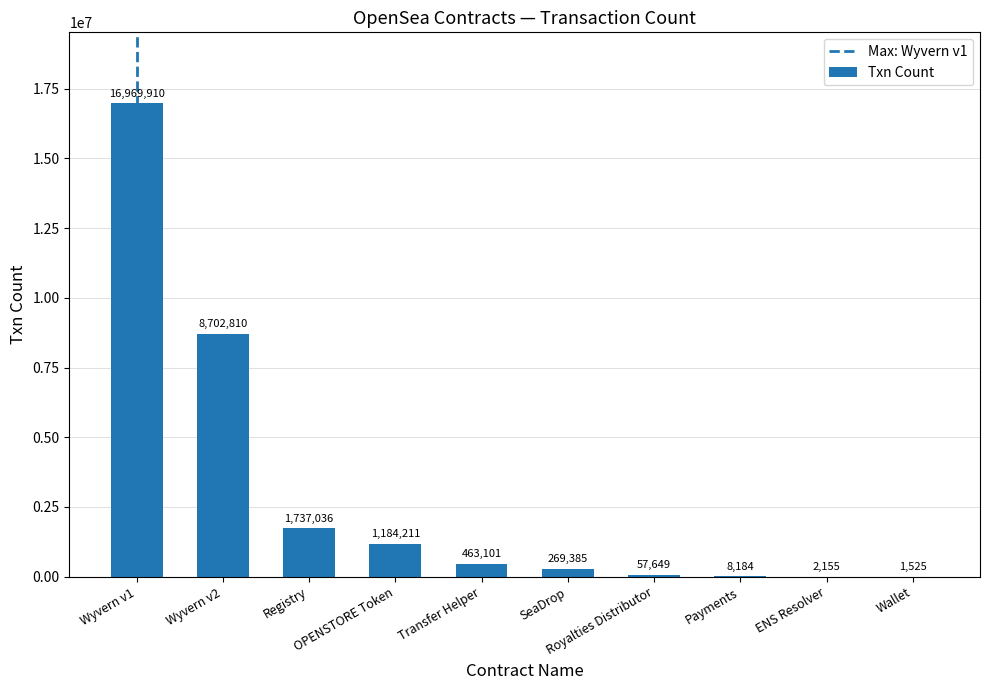

What is the sum of all values?

29395966